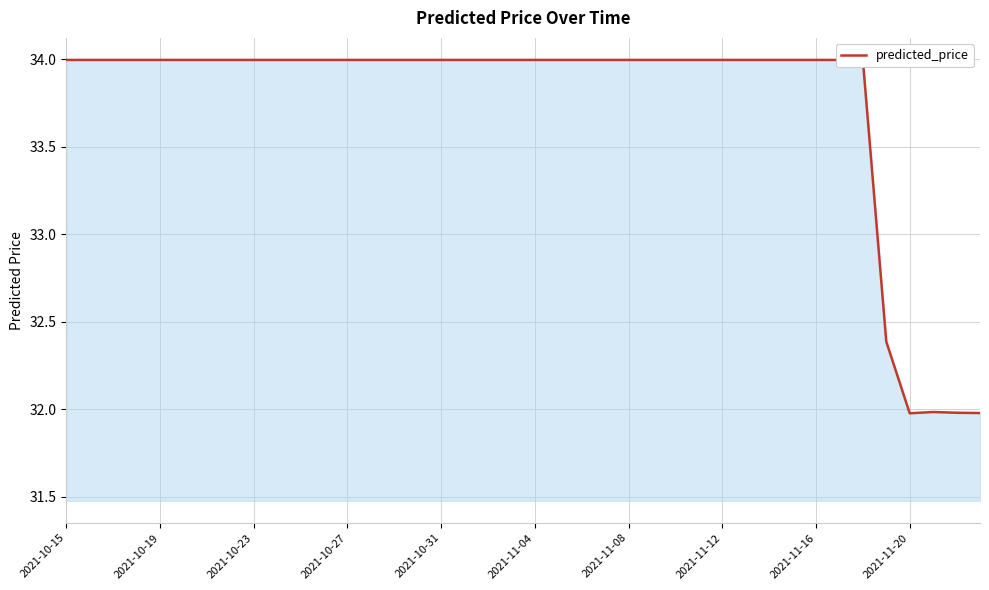

Where is the first local minimum?

2021-11-20